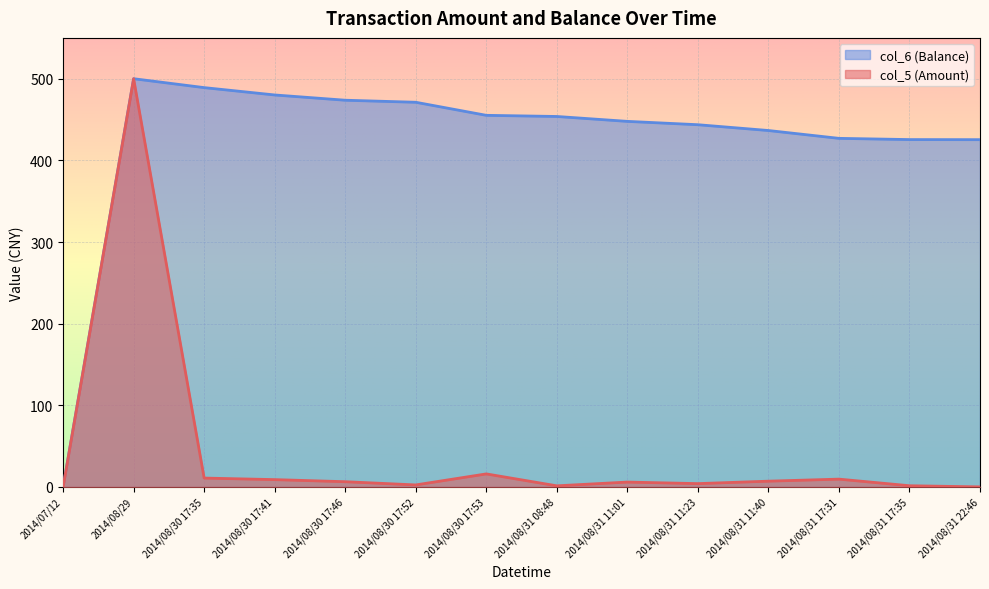

The col_5 (Amount) series shows 9.0 at 2014/08/30 17:41. True or false?

True